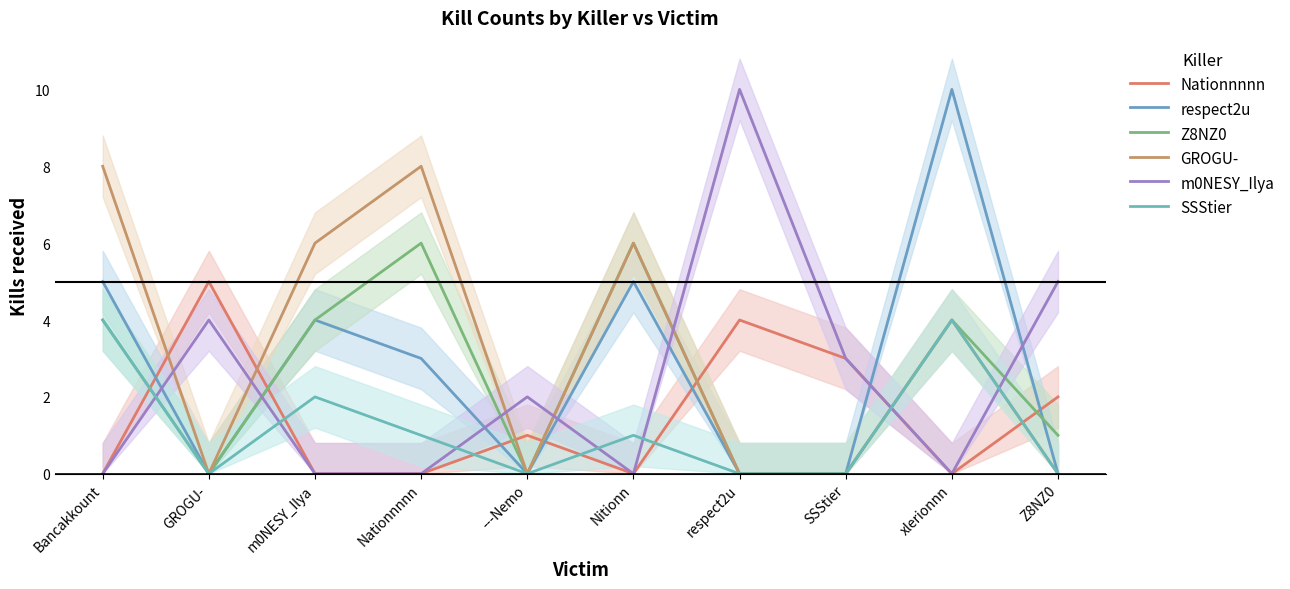

What is the difference between the maximum and minimum values in the Nationnnnn series?

5